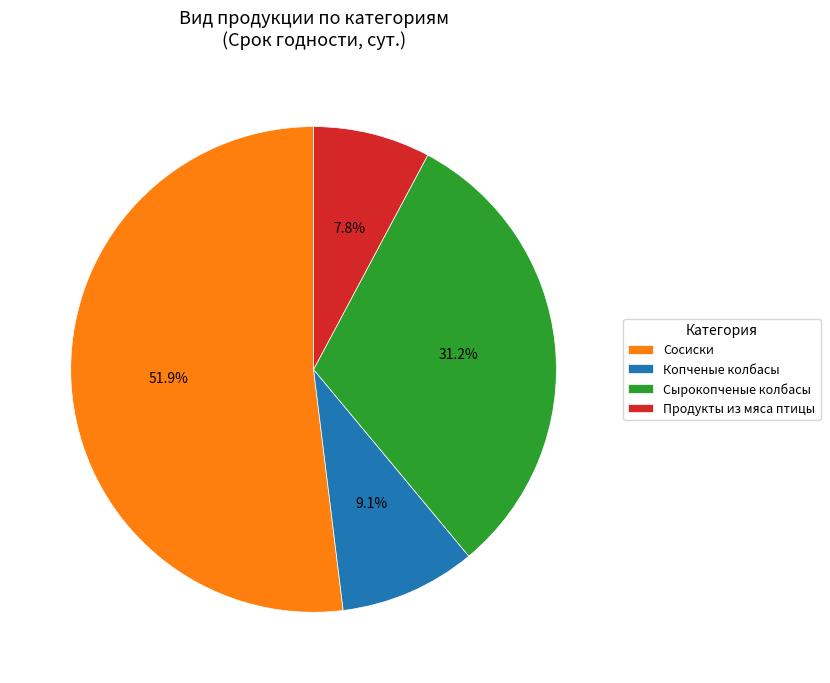

The Сырокопченые колбасы slice represents 23% of the pie. True or false?

False